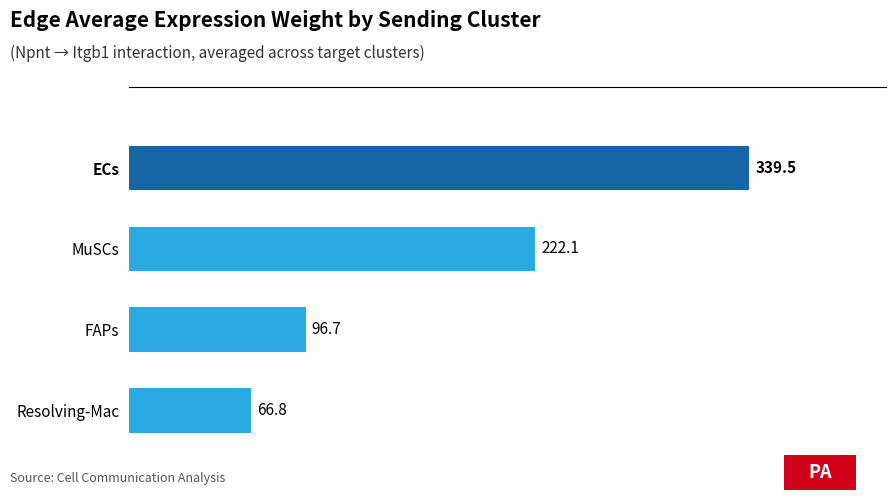

What is the ratio of the value at ECs to the value at Resolving-Mac?

5.1